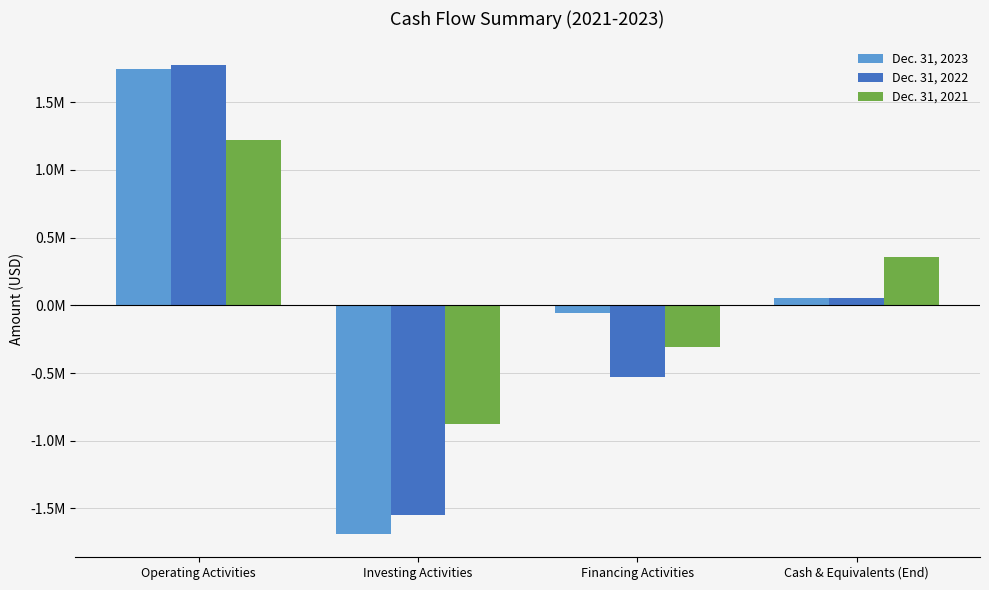

What position from the right is Cash & Equivalents (End)?

1